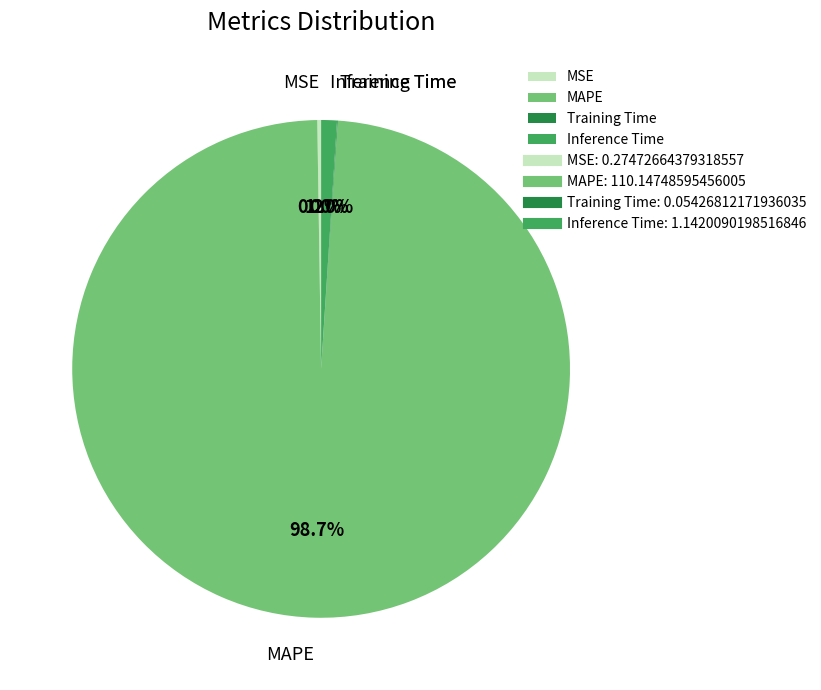

Does Inference Time account for over 50% of the chart?

No